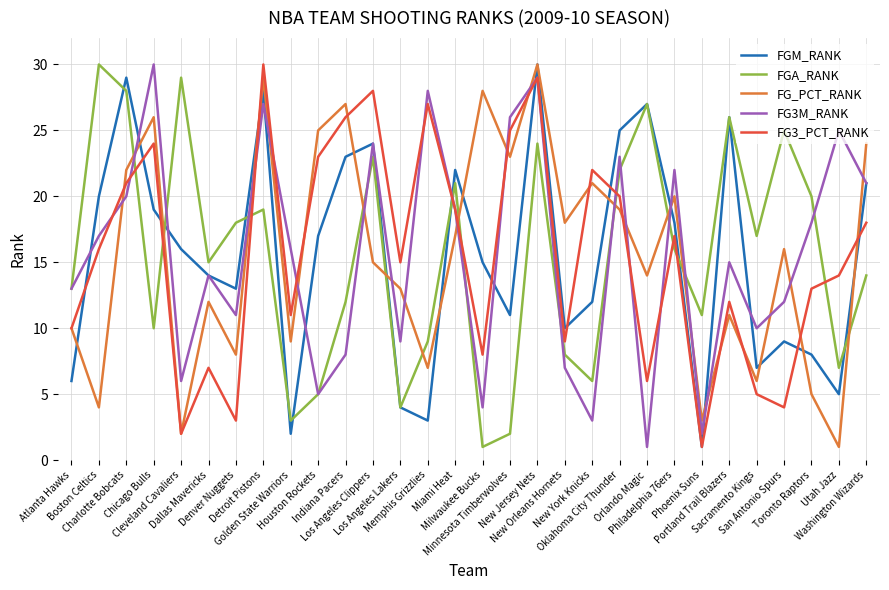

What is the maximum value for FGM_RANK?

30